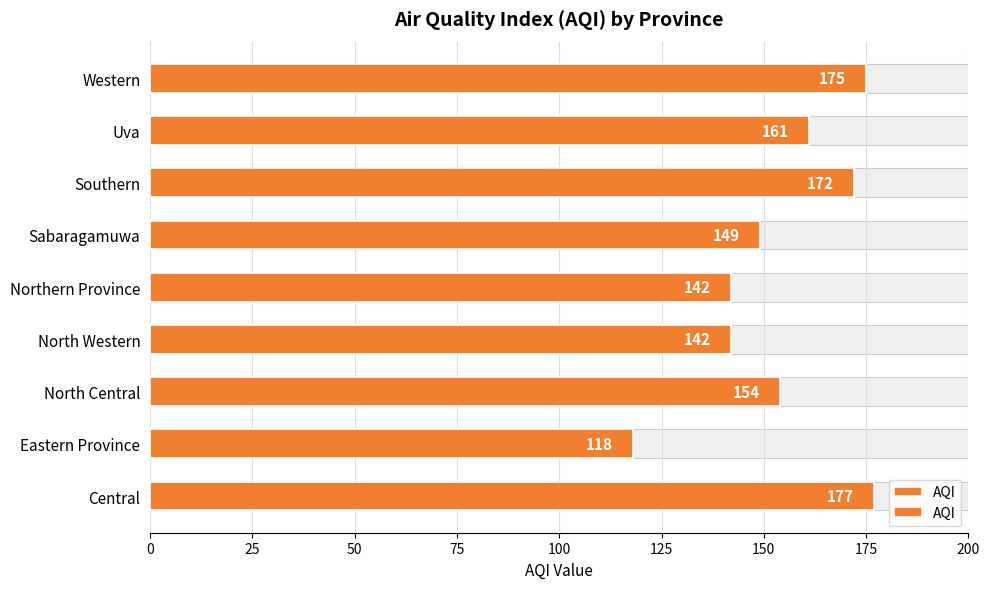

How many data points are less than 154?

4